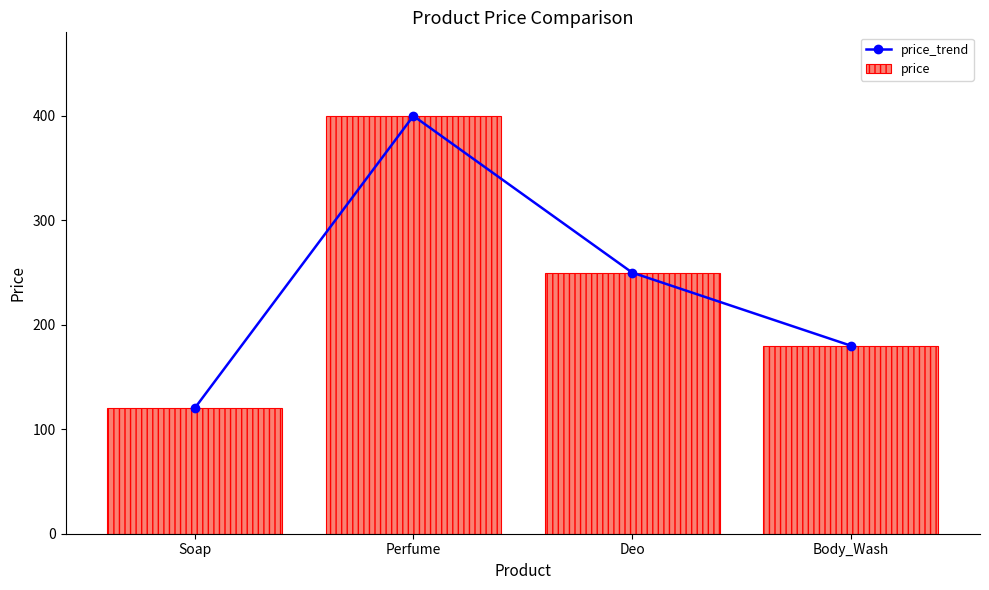

What is the difference between the second highest and second lowest values in the price_trend series?

70